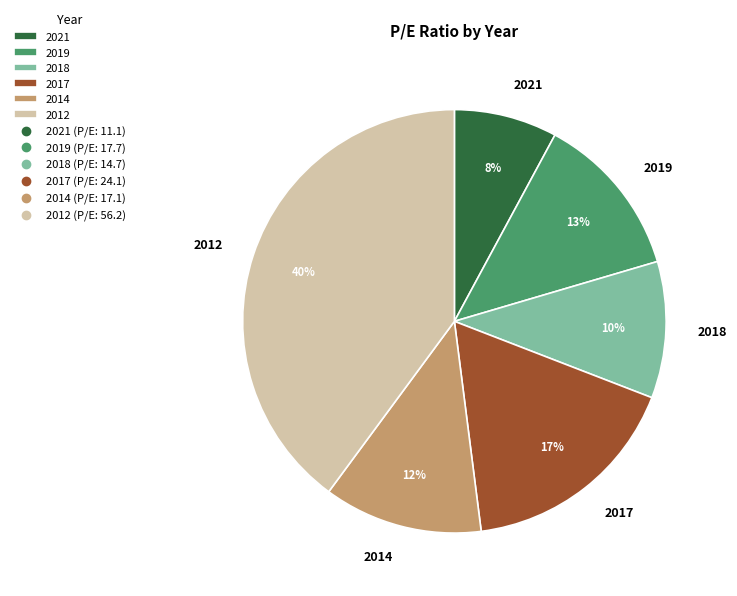

Is it true that 2019 is 7% of the pie?

False